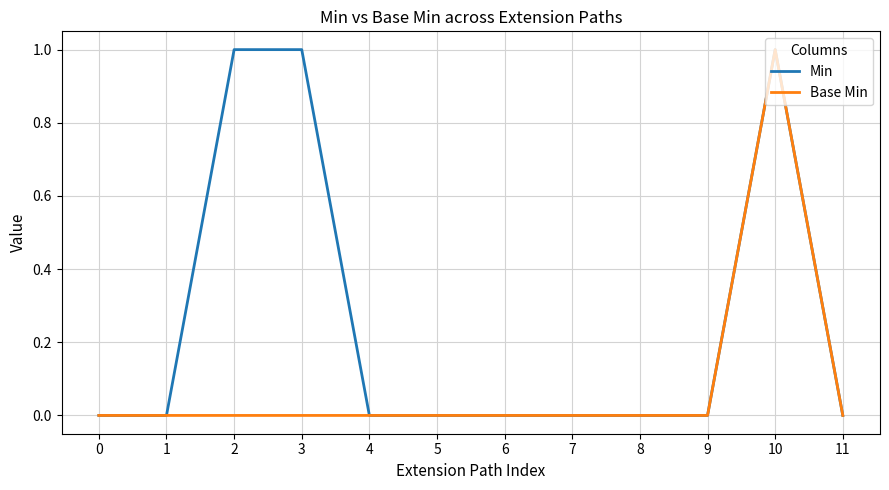

Reading right to left, what are all the values shown in this chart?

Min: 0	1	0	0	0	0	0	0	1	1	0	0
Base Min: 0	1	0	0	0	0	0	0	0	0	0	0